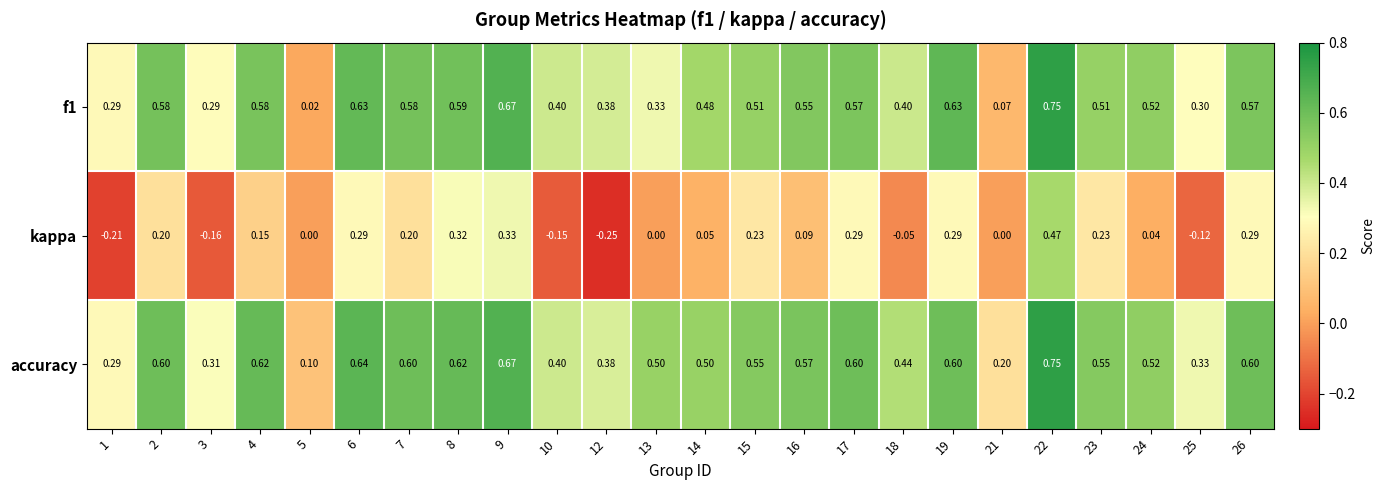

Which series has the largest total across all categories?

accuracy